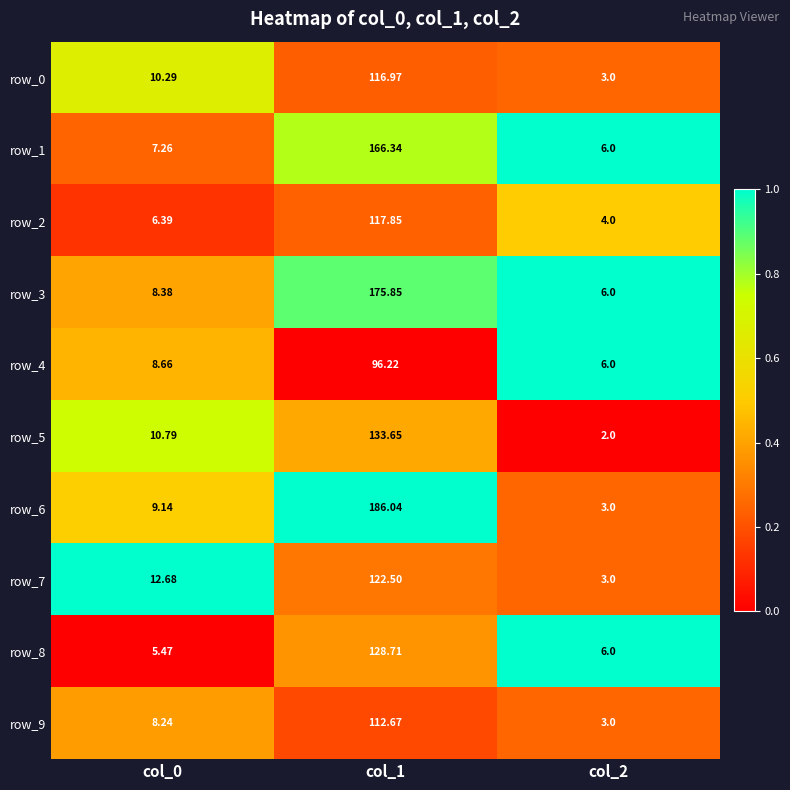

Which series has the largest range (max minus min)?

row_6